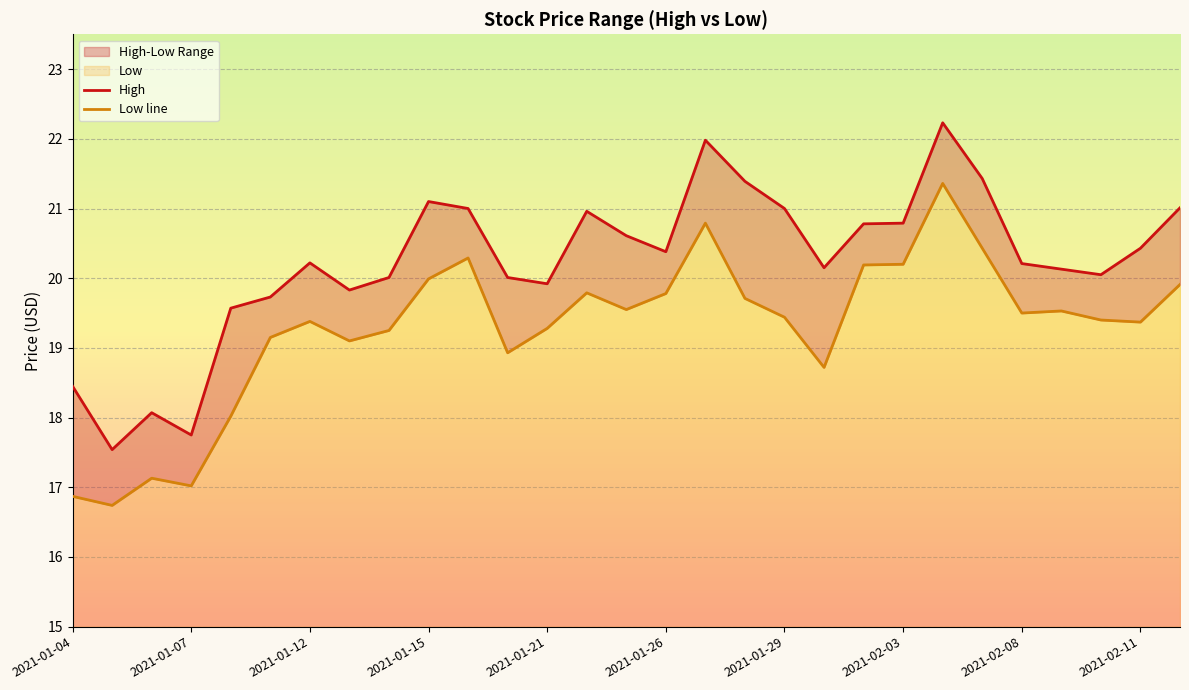

What is the sum of the Low values at 2021-02-12 and 2021-01-22?

39.7